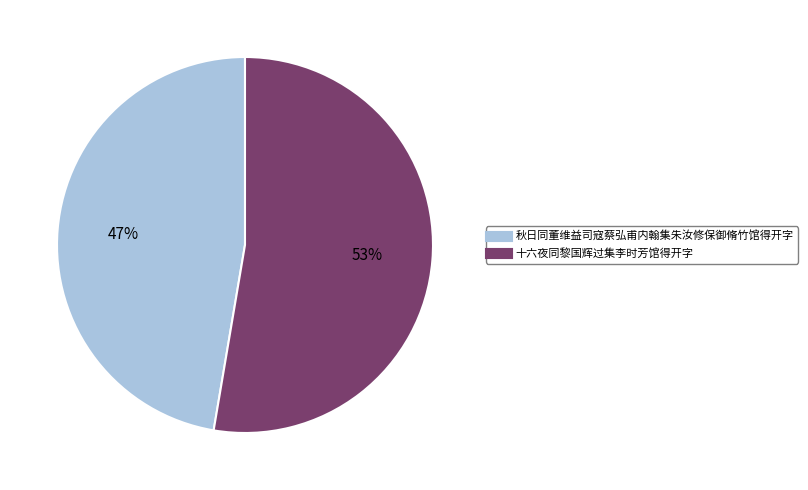

How many slices are in this pie chart?

2